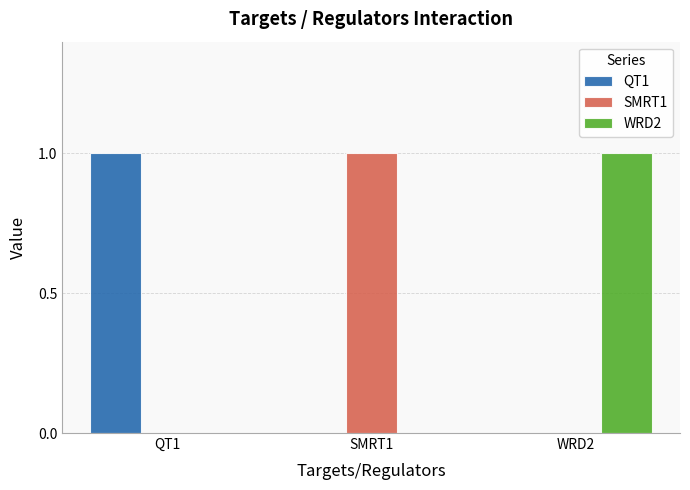

Which category has the highest value in the QT1 series?

QT1